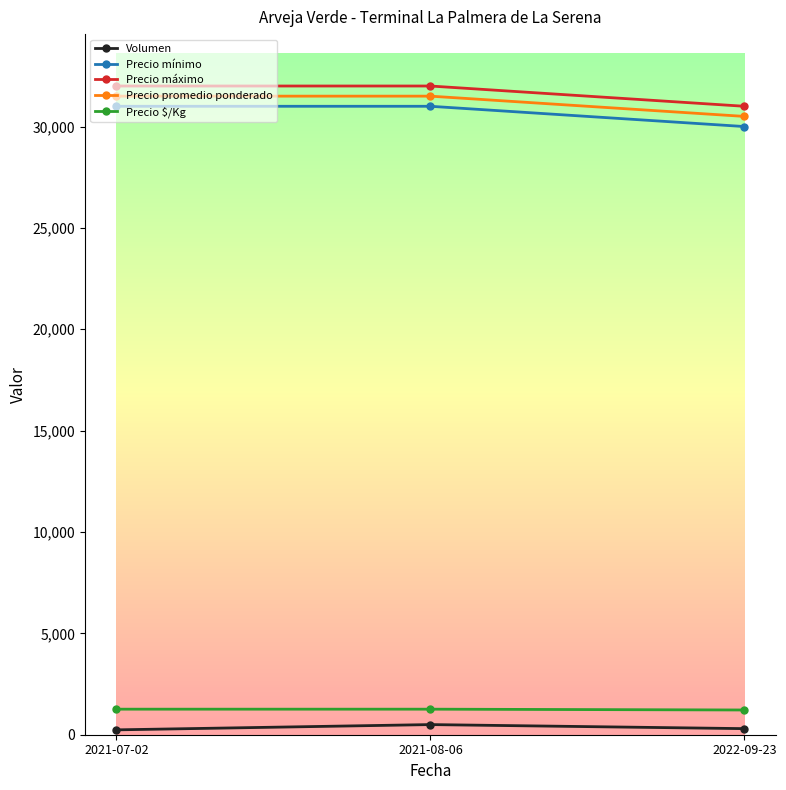

List the series in order of their peak value, highest first.

Precio máximo, Precio promedio ponderado, Precio mínimo, Precio $/Kg, Volumen